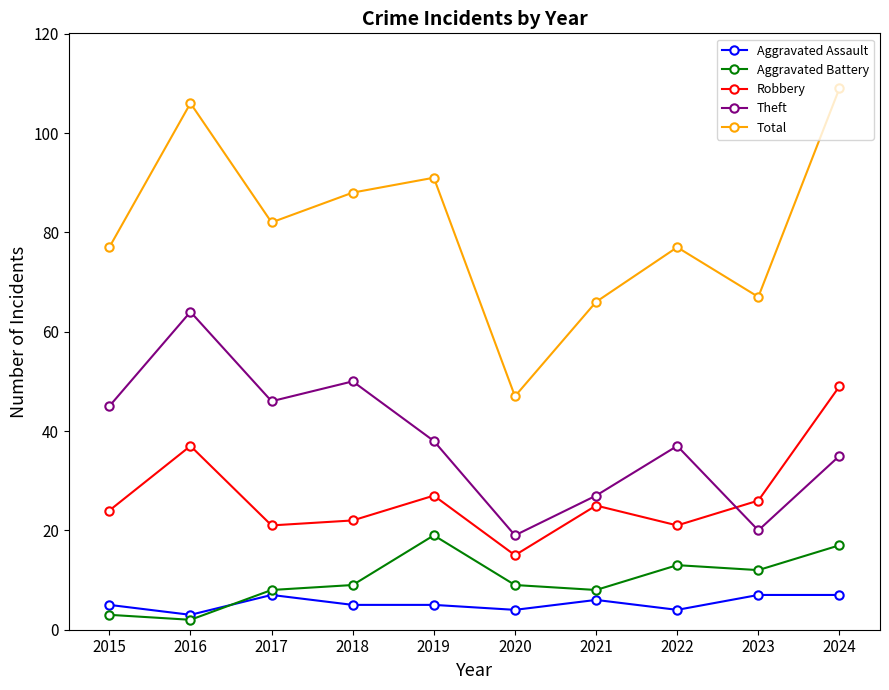

At which category does Aggravated Battery reach its first local valley?

2016